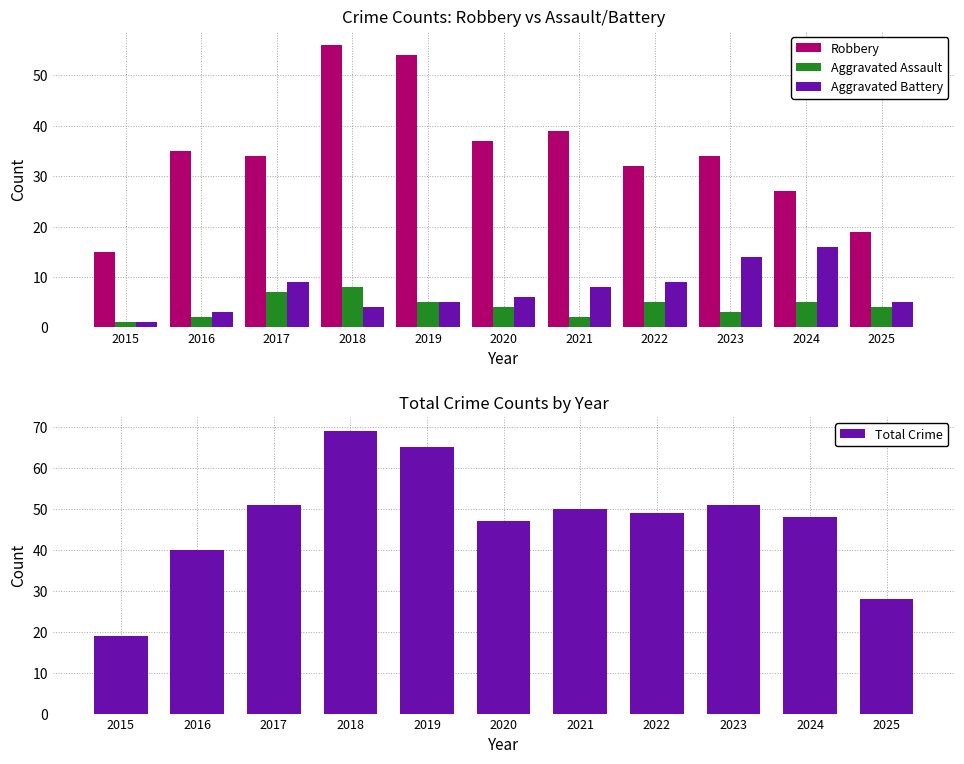

At 2019, list the series in order from smallest to largest.

Aggravated Assault, Aggravated Battery, Robbery, Total Crime